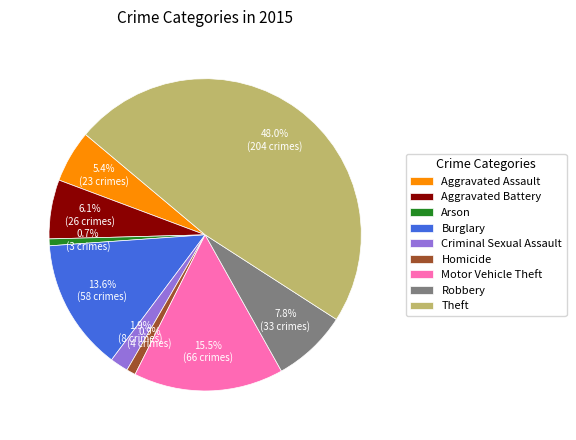

Which slice is the largest?

Theft